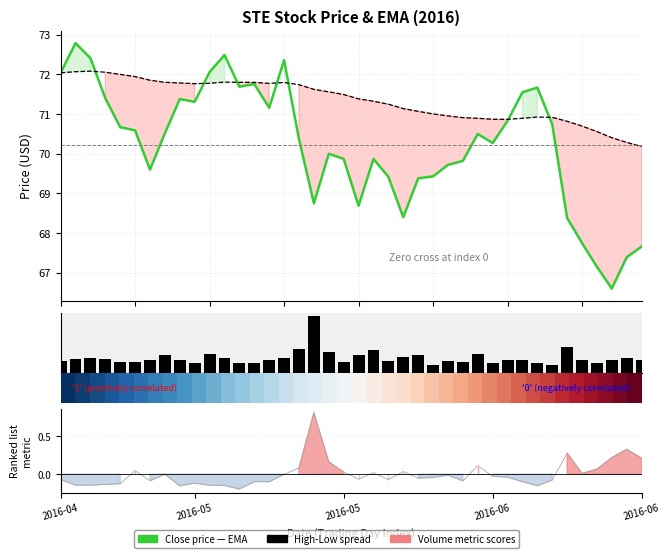

True or false: EMA has a value of 71.9 at 5.

True